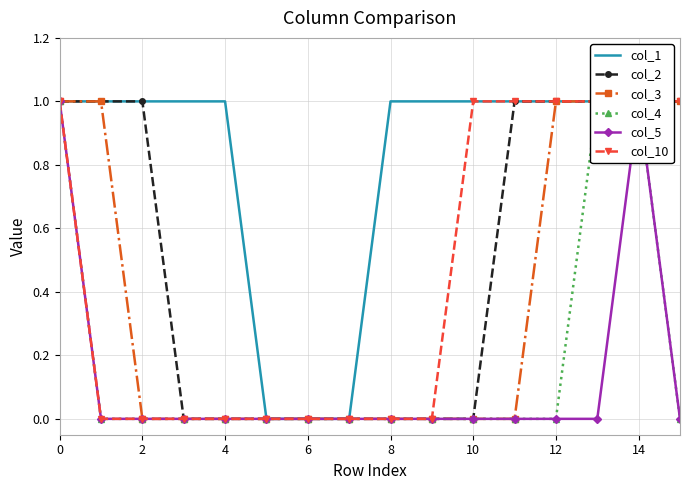

What is the highest value of the col_3 series?

1